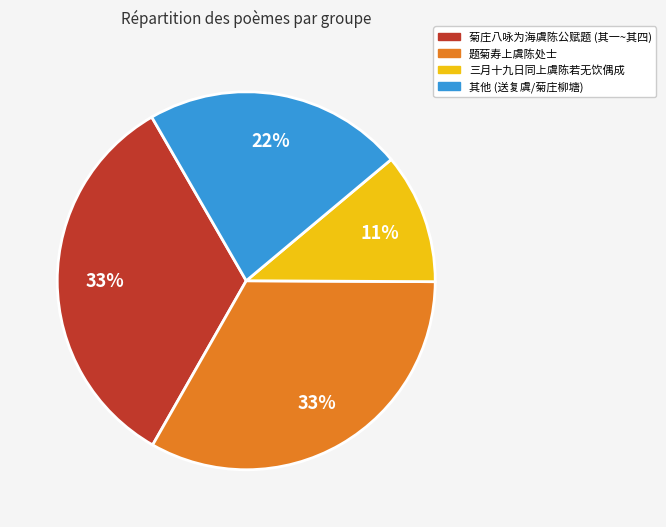

How many segments does this pie chart have?

4